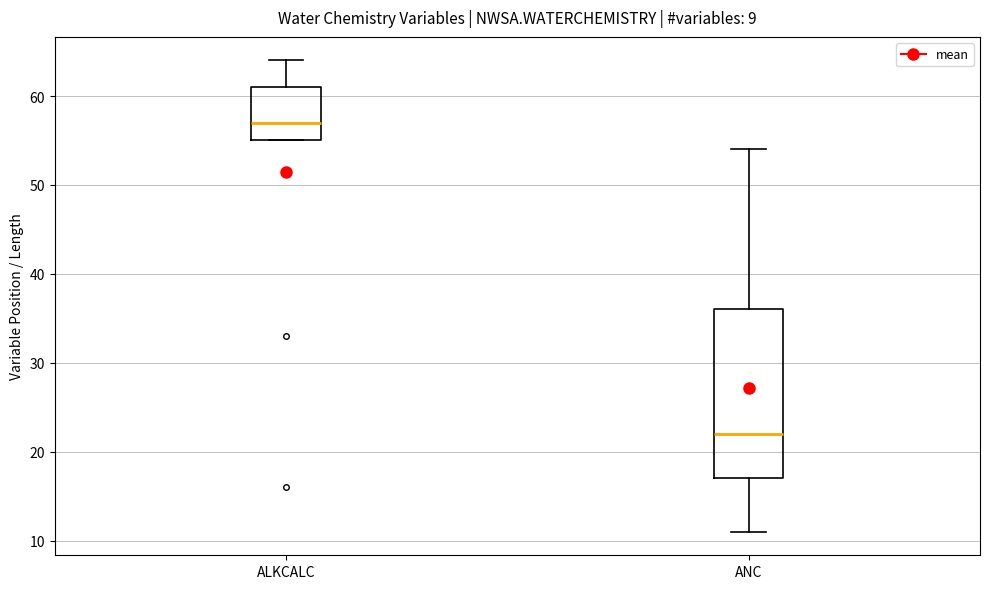

Which box is the tallest, from its lower edge to its upper edge?

ANC